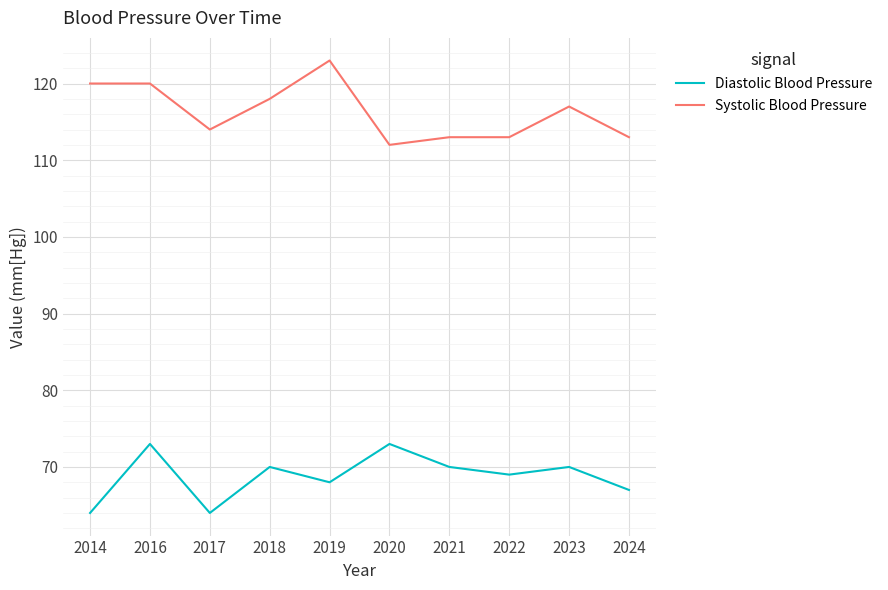

True or false: Diastolic Blood Pressure and Systolic Blood Pressure cross at least once.

False